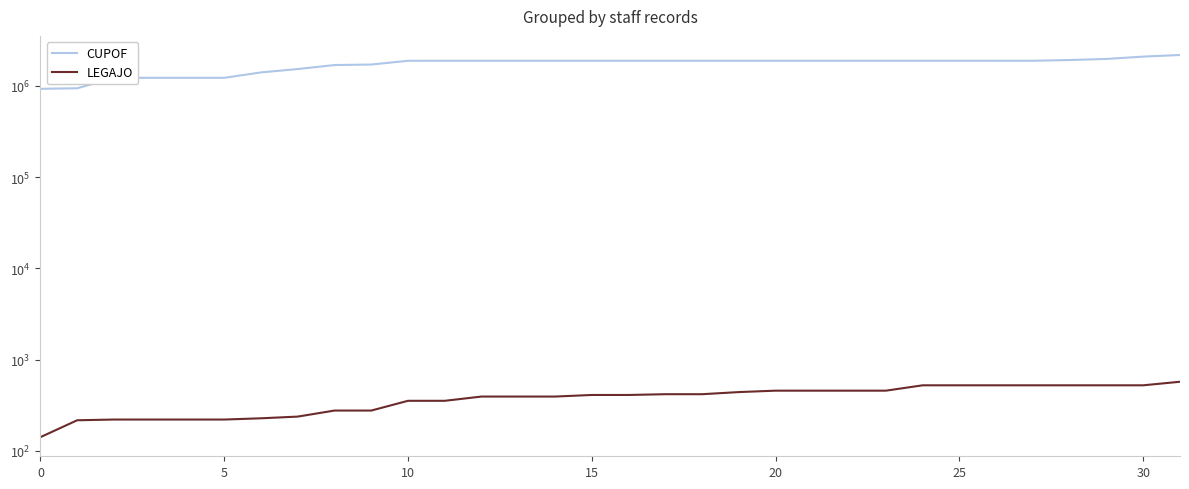

What is the sum of the CUPOF values at 11 and 24?

3766284